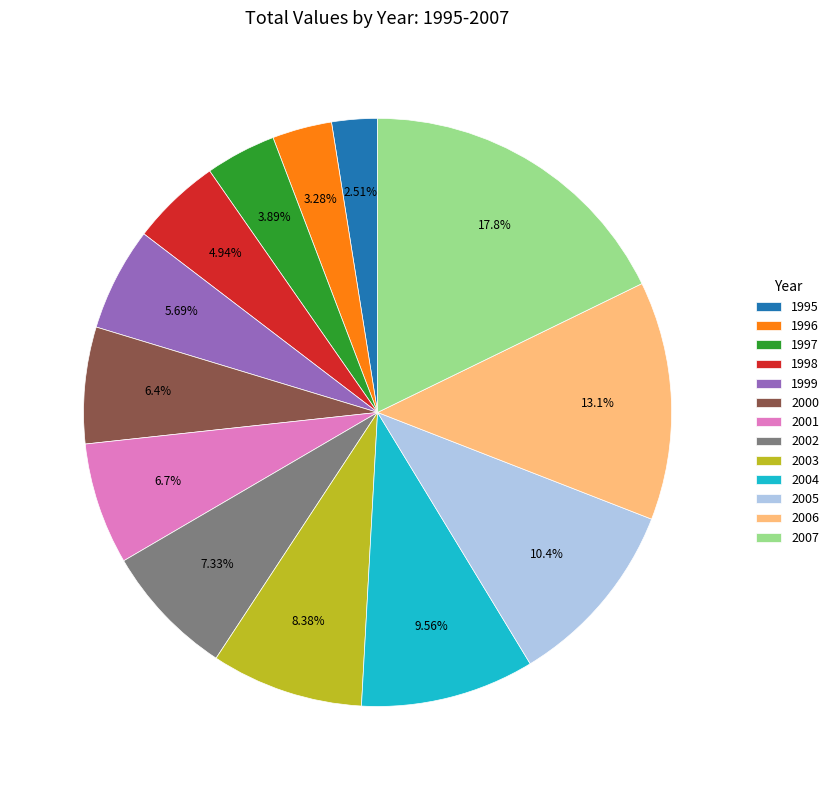

Which category has the smallest portion of the pie?

1995